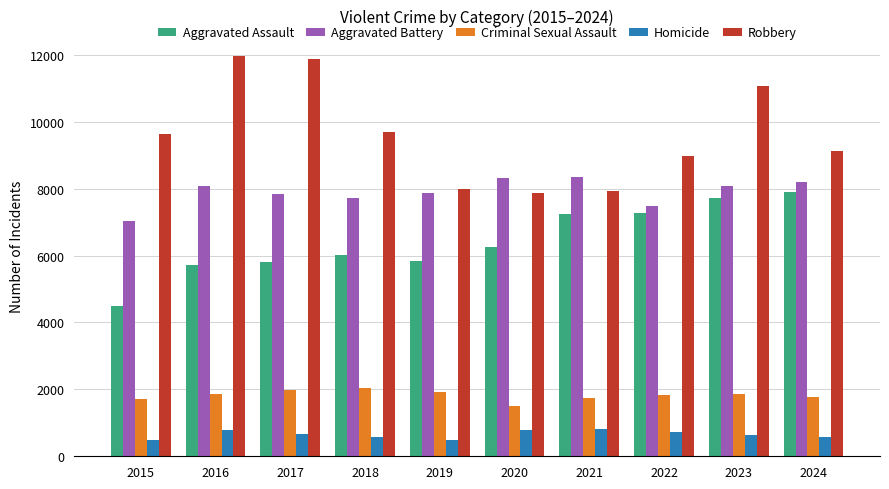

What is the highest value of the Aggravated Assault series?

7900